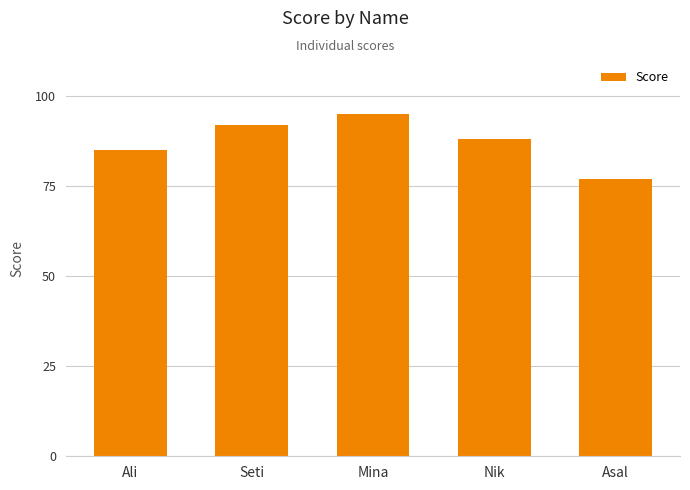

Approximately how many times larger is the value at Seti compared to Asal?

1.2